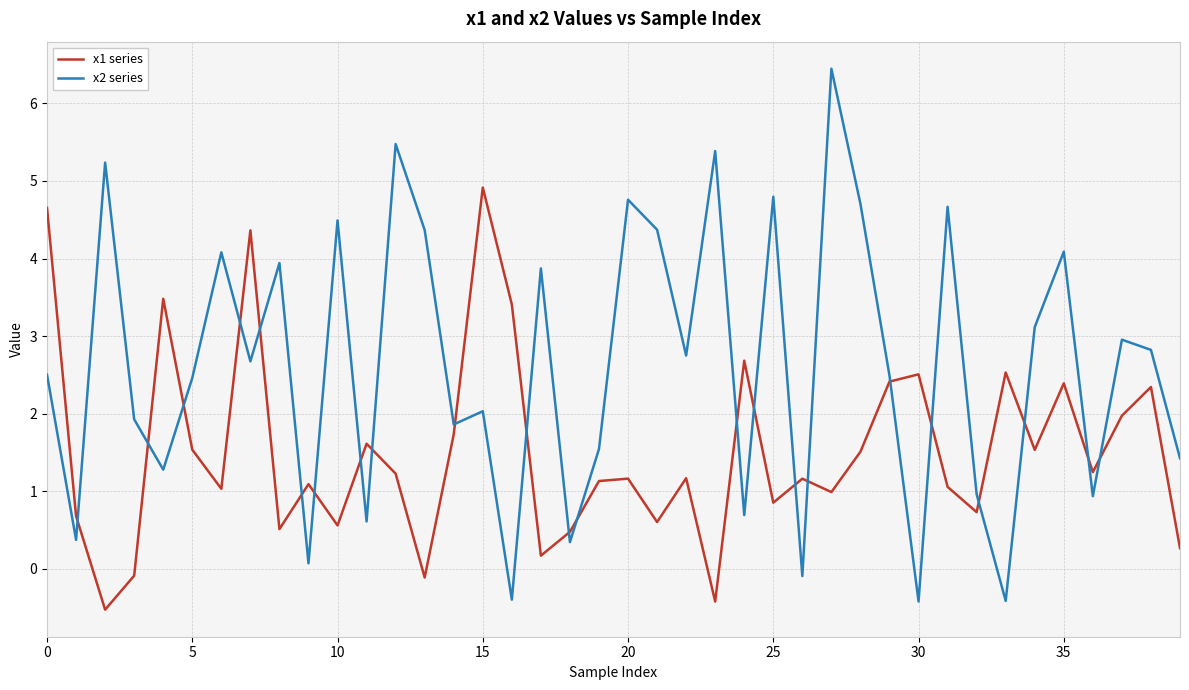

What is the smallest value displayed?

-0.5